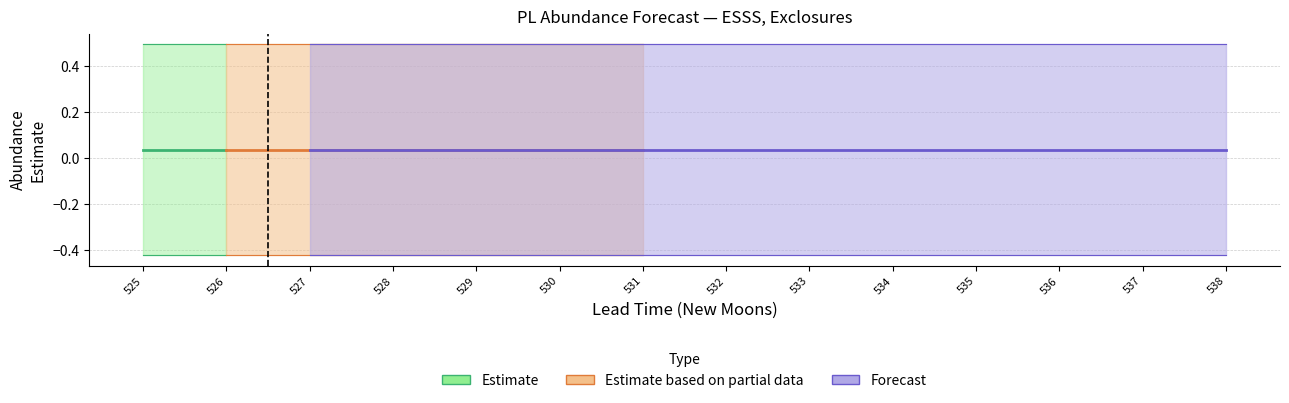

True or false: estimate has more than 0 interior local peaks.

False